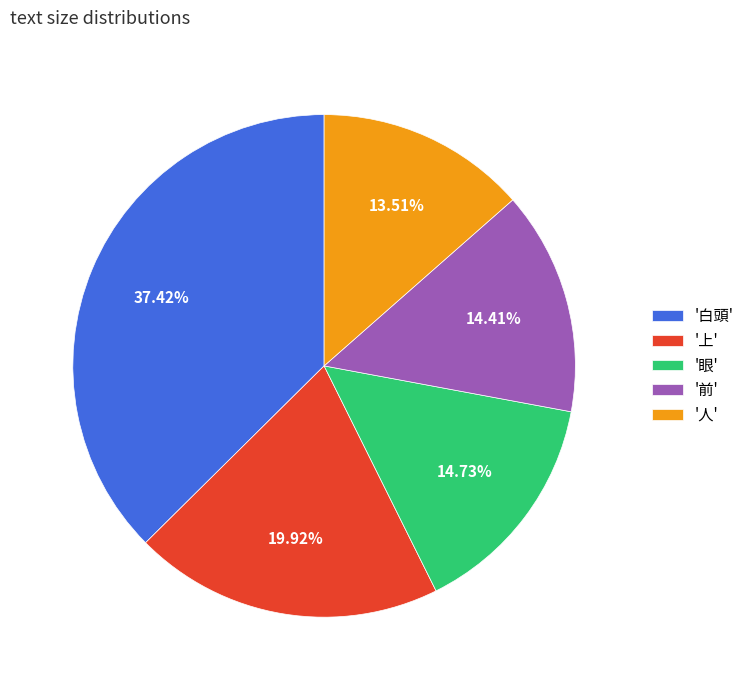

Between '白頭' and '眼', which is larger?

'白頭'